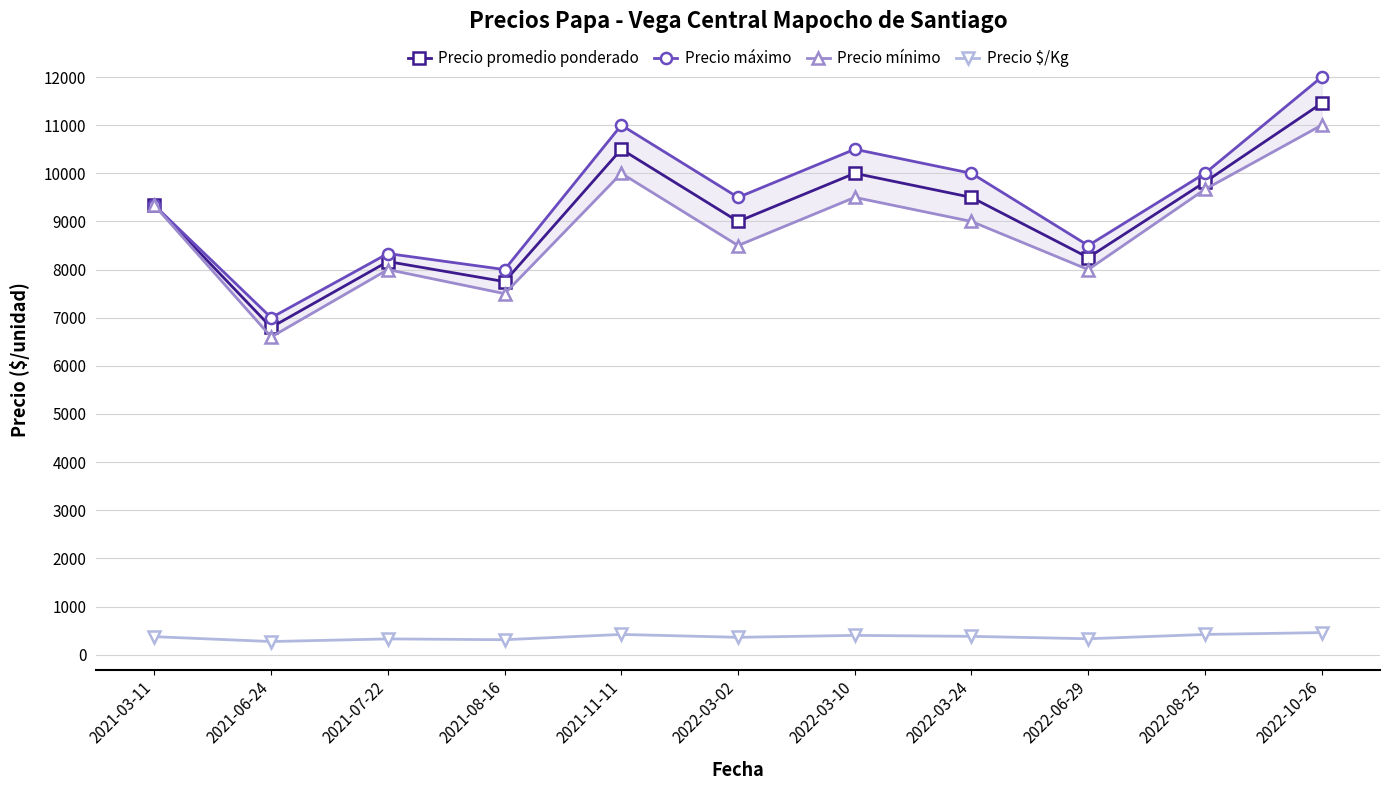

Which series has the largest total across all categories?

Precio máximo